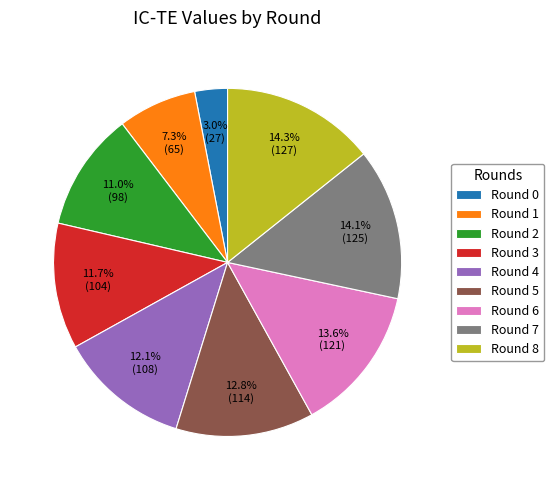

What percentage is the Round 7 slice, to the nearest percent?

14%